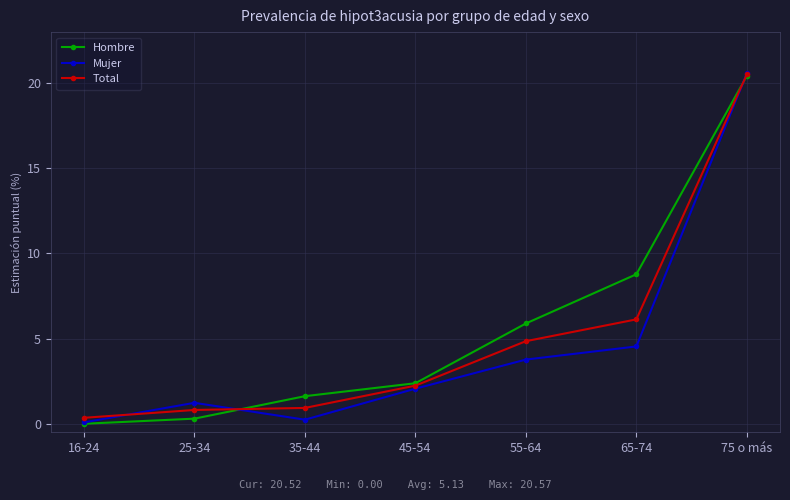

What is the label of the 5th point from the left?

55-64